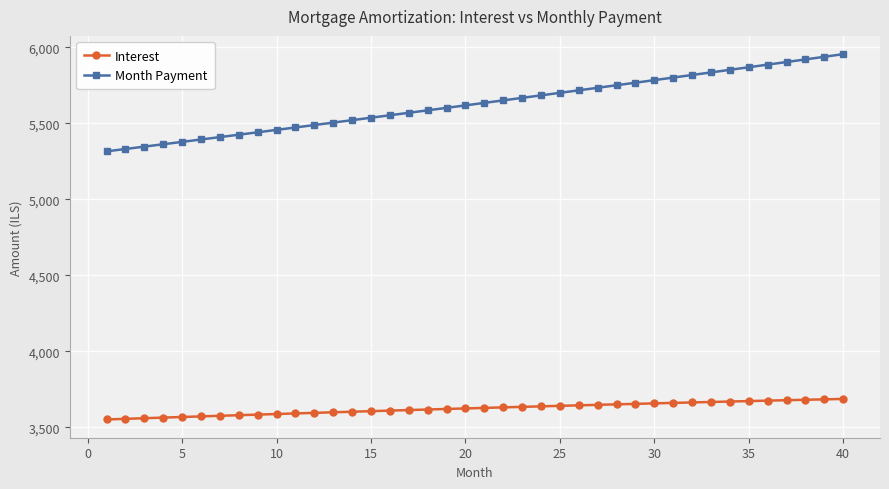

Which series has the widest spread of values?

Month Payment